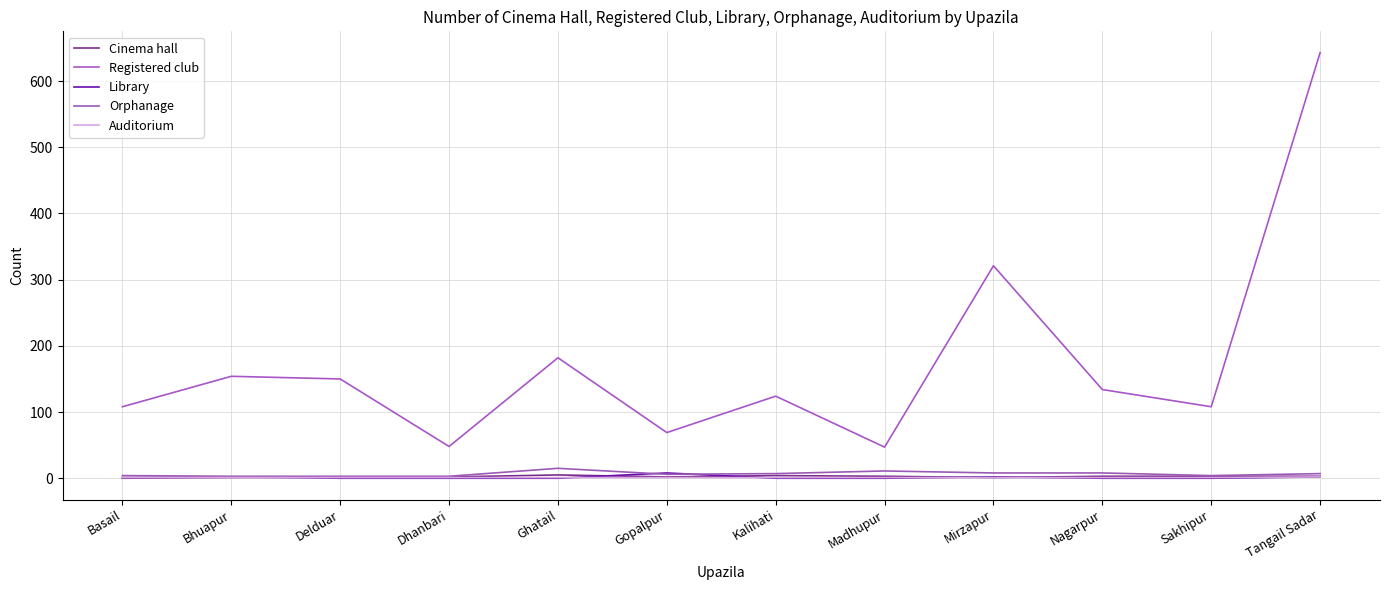

What is the difference between the maximum and minimum values in the Registered club series?

596